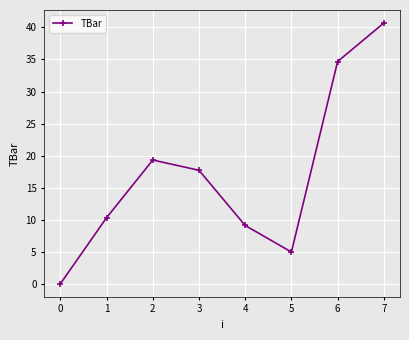

Reading left to right, transcribe all the data shown in this chart.

0.0	10.3	19.3	17.7	9.1	5.0	34.7	40.7